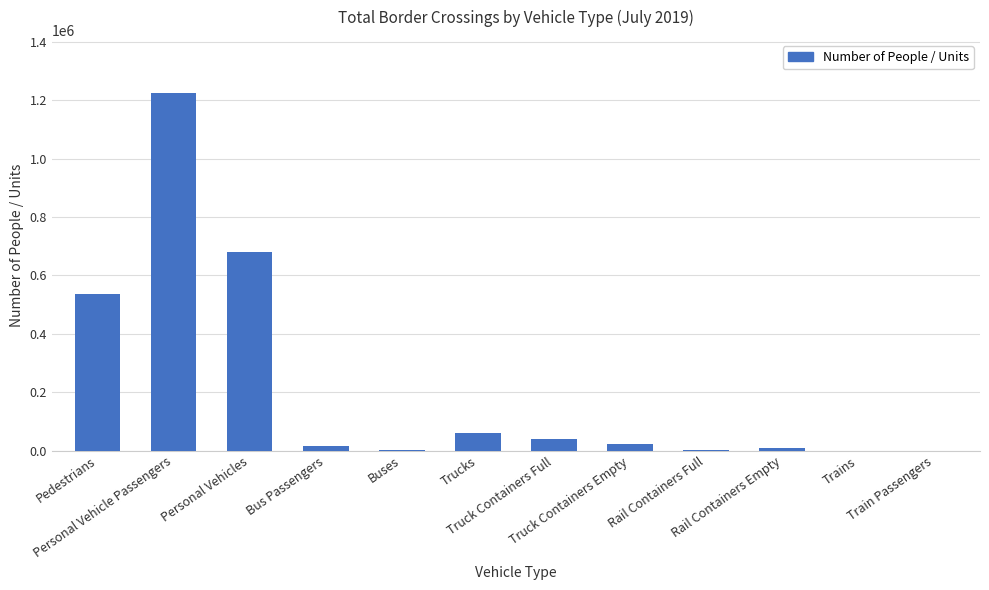

What is the difference between the values at Truck Containers Full and Rail Containers Full?

37799